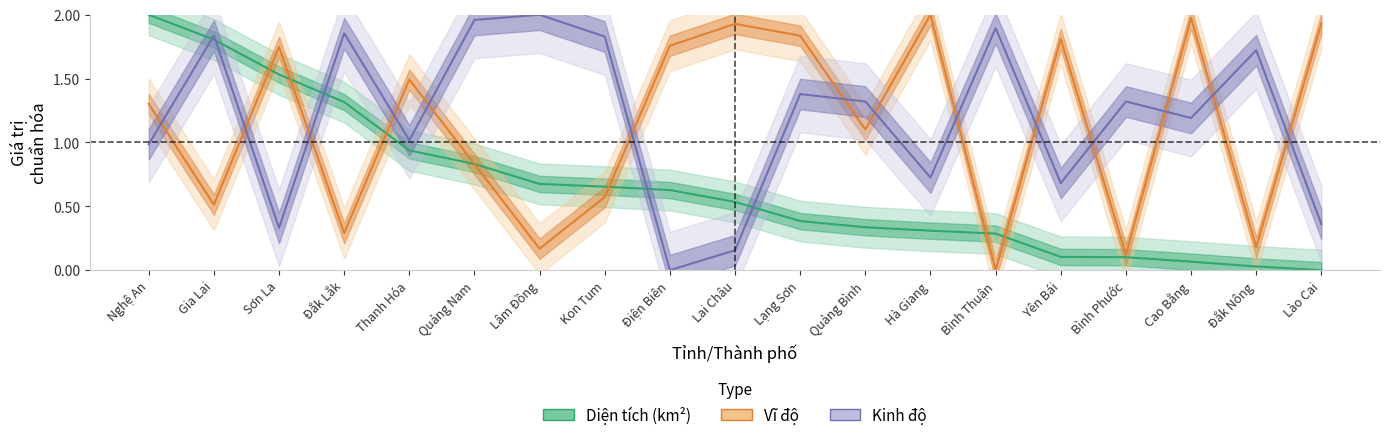

True or false: Diện tích (km²) and Kinh độ cross at least once.

True